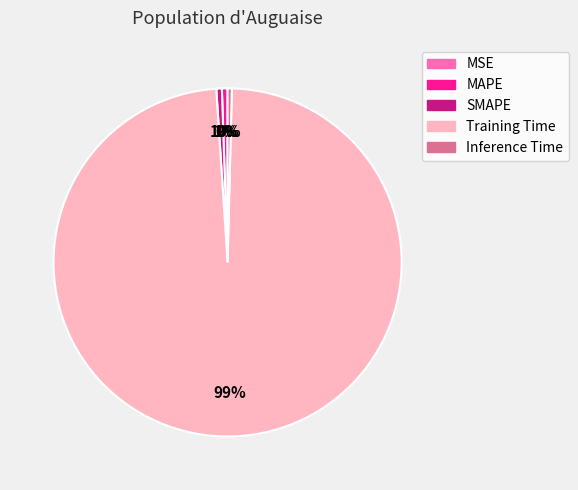

What is the largest slice in the pie chart?

Training Time